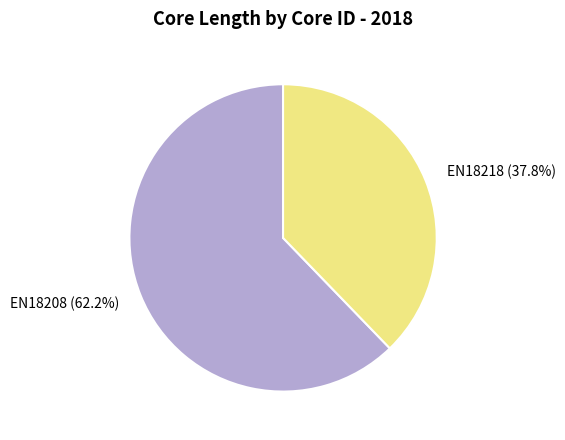

How many slices are in this pie chart?

2